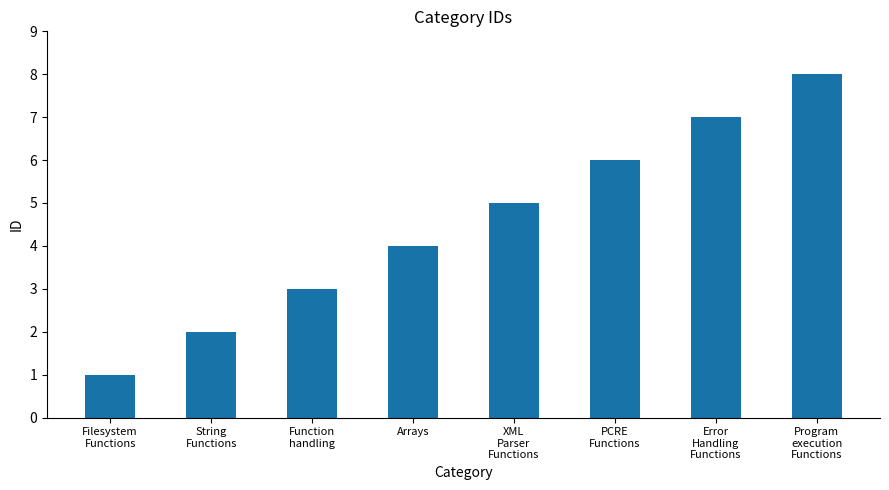

What position from the left is Error
Handling
Functions?

7